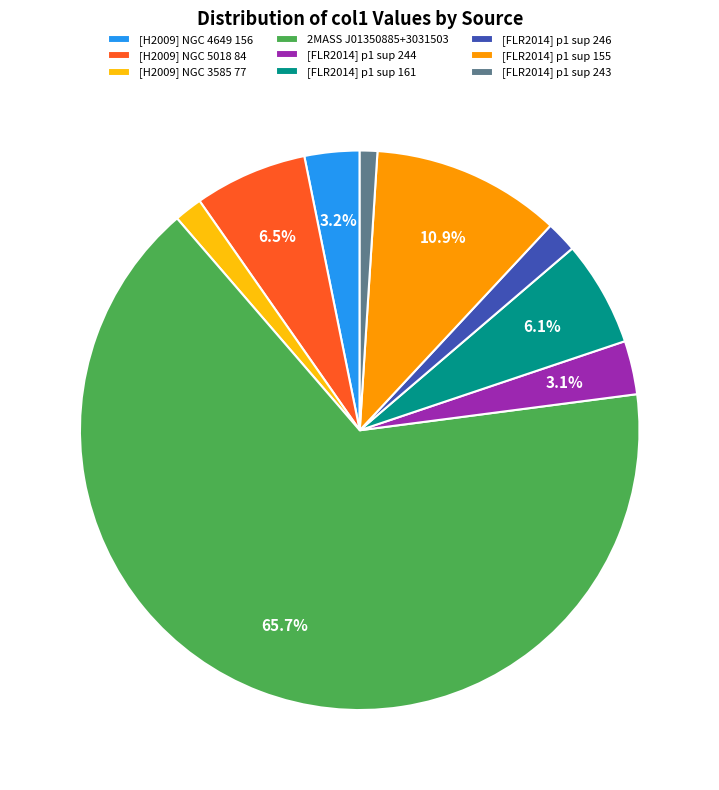

What is the largest slice in the pie chart?

2MASS J01350885+3031503